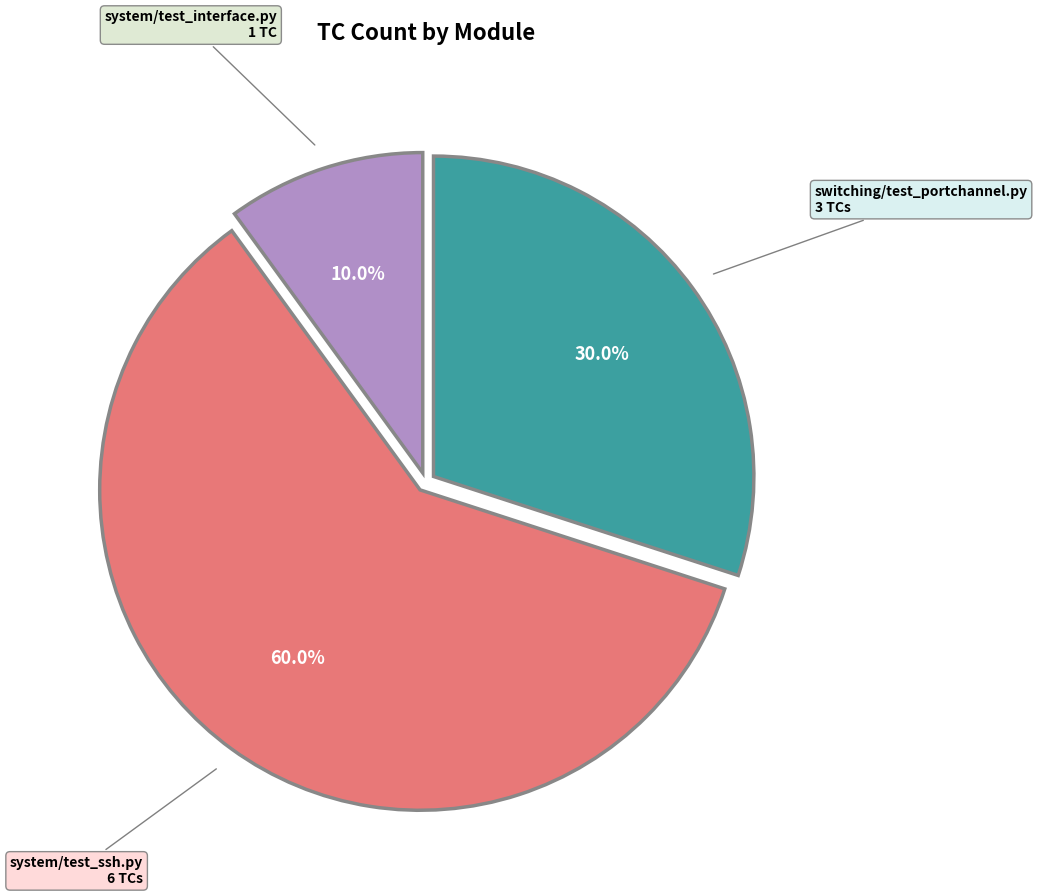

The system/test_interface.py slice represents 10% of the pie. True or false?

True